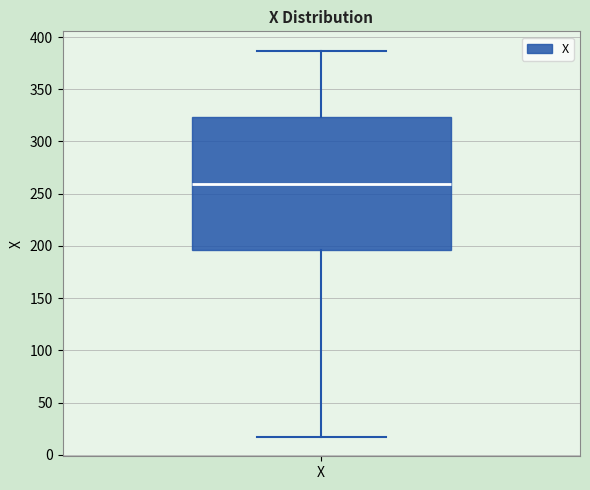

Read this box plot against the y-axis: the position of the median line, the range covered by the box, and the ends of both whiskers. The values are not printed on the chart, so give them approximately, as read against the axis.

median 260, box 195 to 325, whiskers 15 to 385